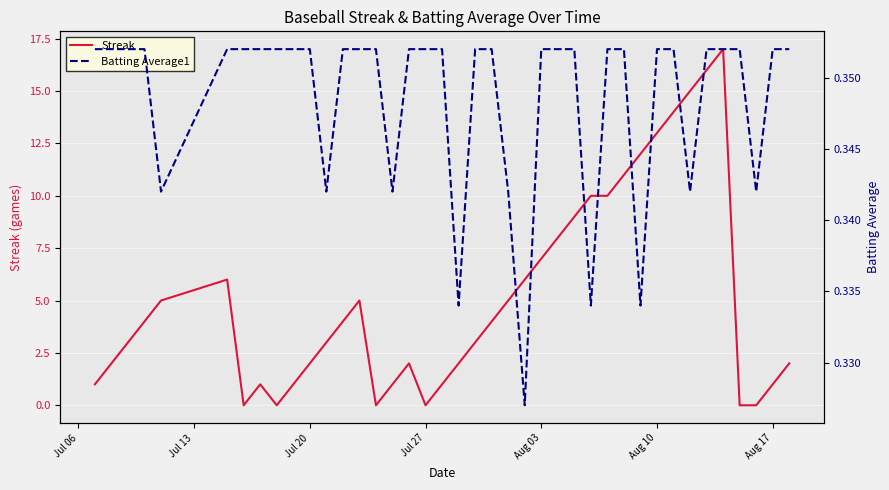

Is it true that Streak equals 0 at Aug 17?

False